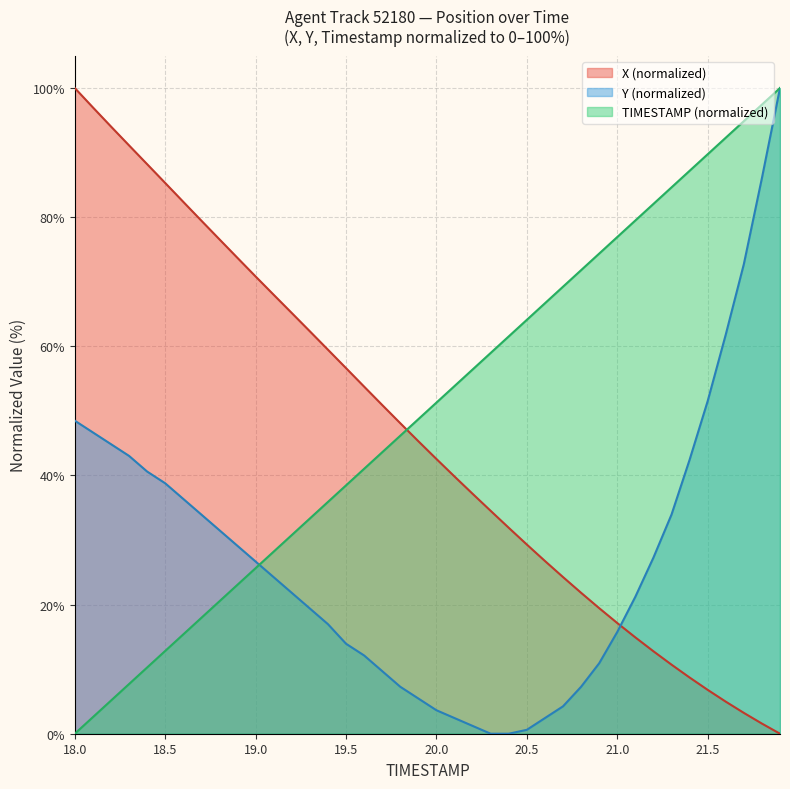

How many categories are shown in the chart?

40